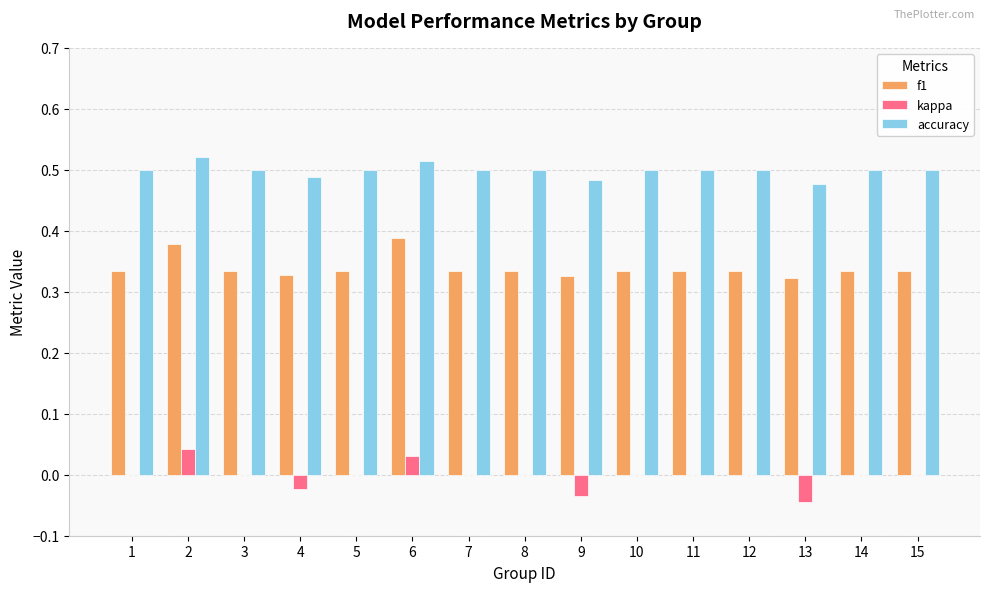

Which series has the largest total across all categories?

accuracy